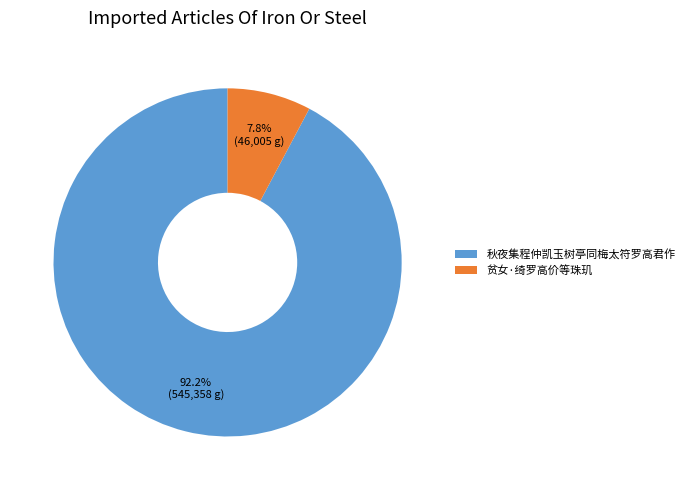

The 秋夜集程仲凯玉树亭同梅太符罗高君作 slice represents 99% of the pie. True or false?

False